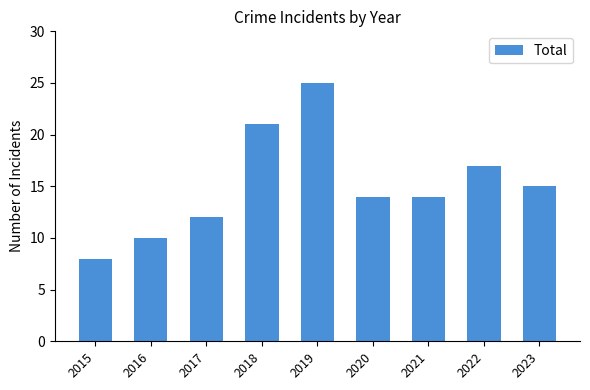

What is the value of the 5th bar from the left?

25